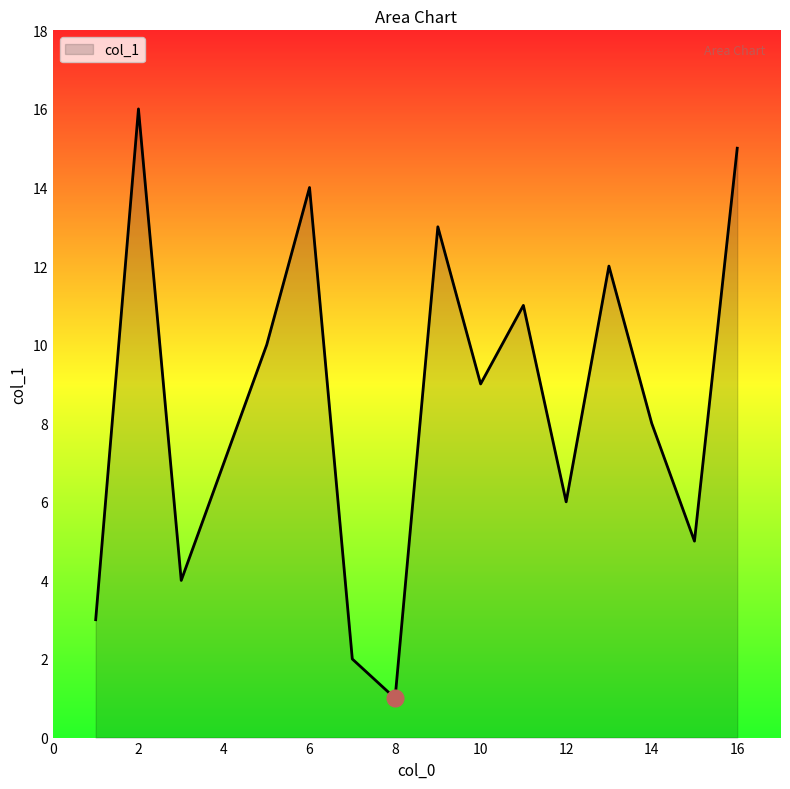

How many categories are shown in the chart?

16